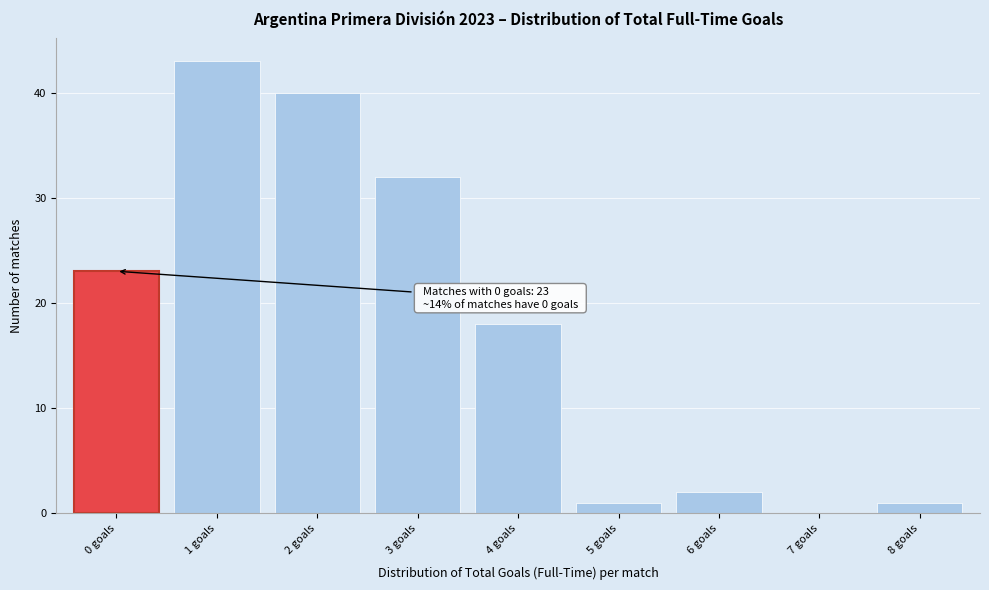

Which range on the x-axis has the tallest bar?

0.5 to 1.5